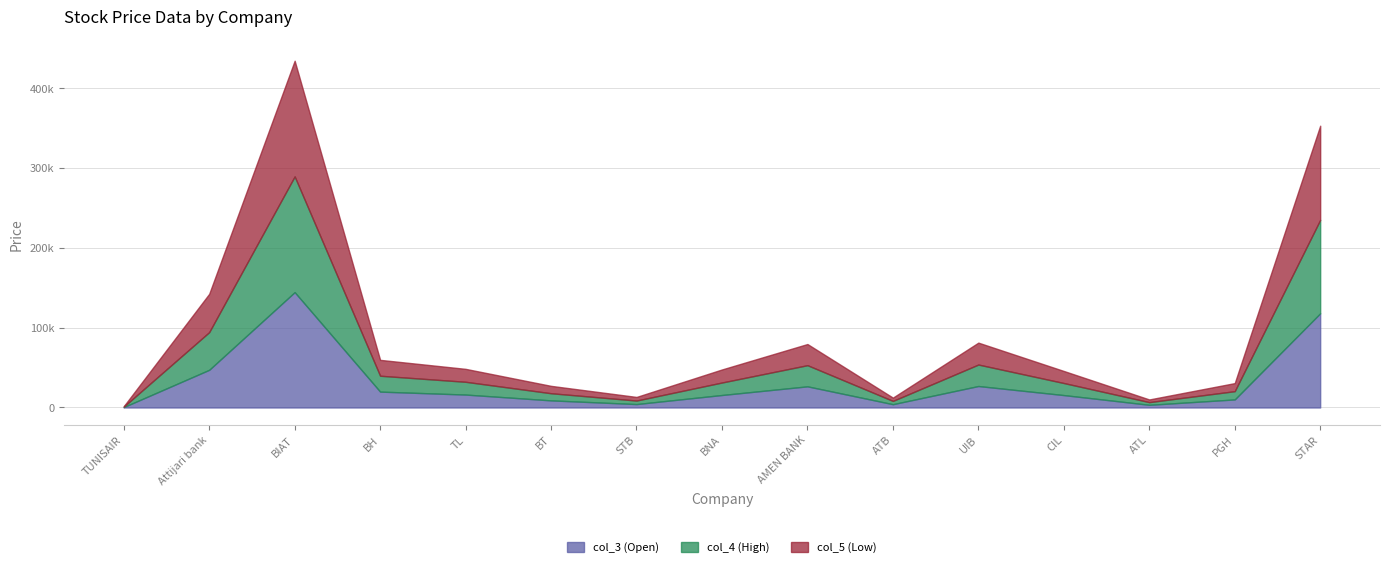

What is the average value of the col_5 (Low) series?

30951